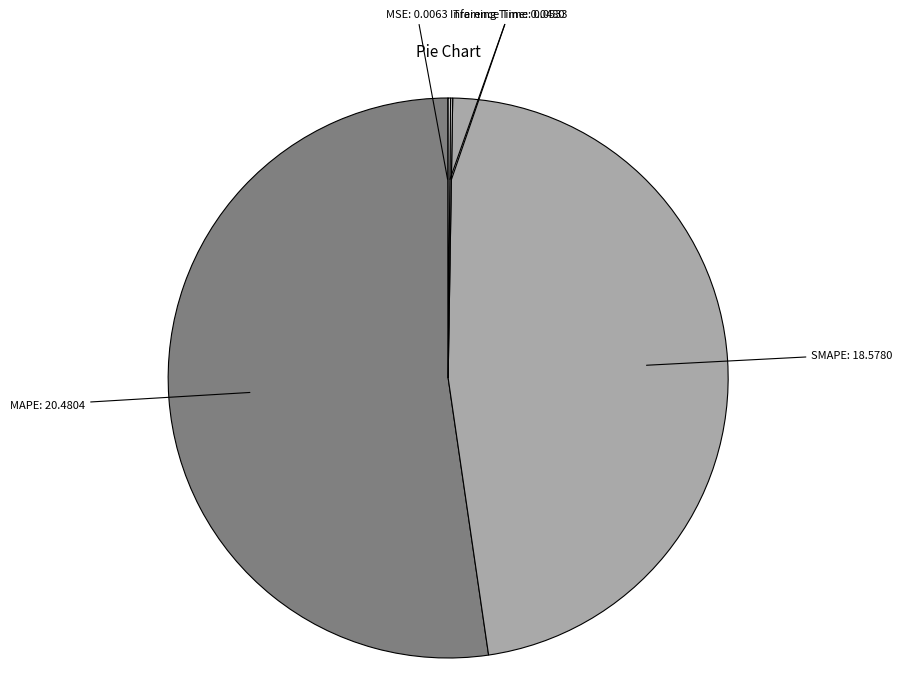

Which category has the biggest portion of the pie?

MAPE